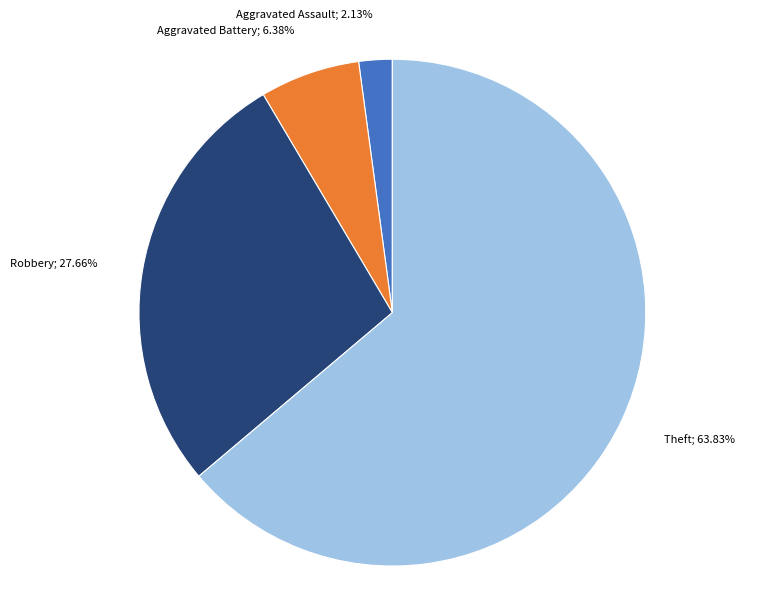

Count the number of slices in the pie.

4